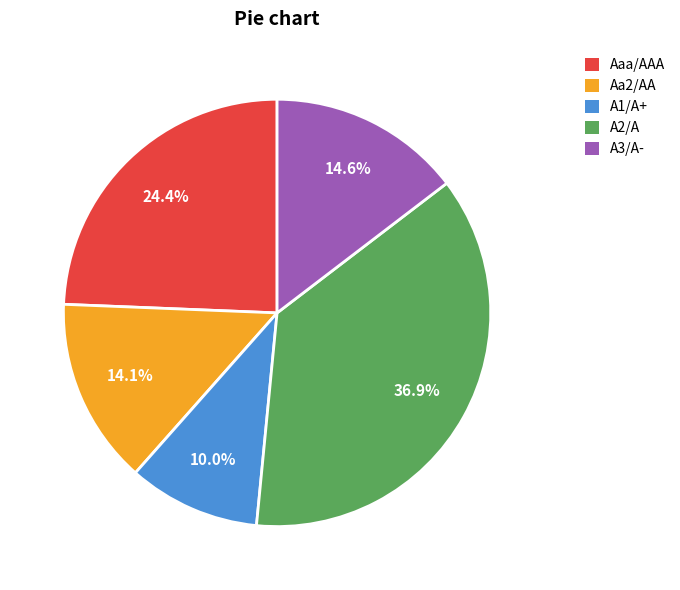

To the nearest percent, what portion does Aa2/AA represent?

14%